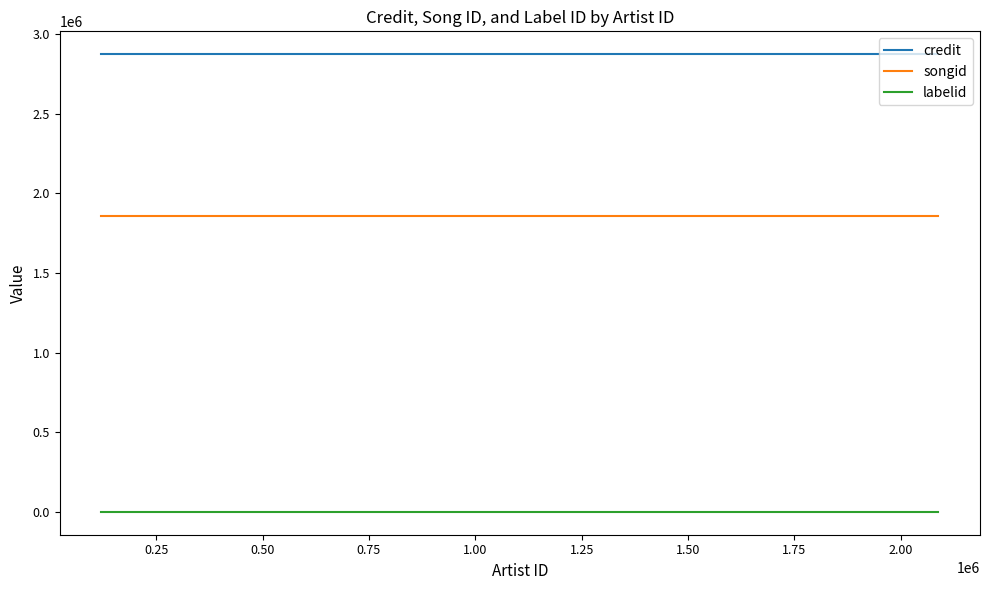

Which series has the largest total across all categories?

credit